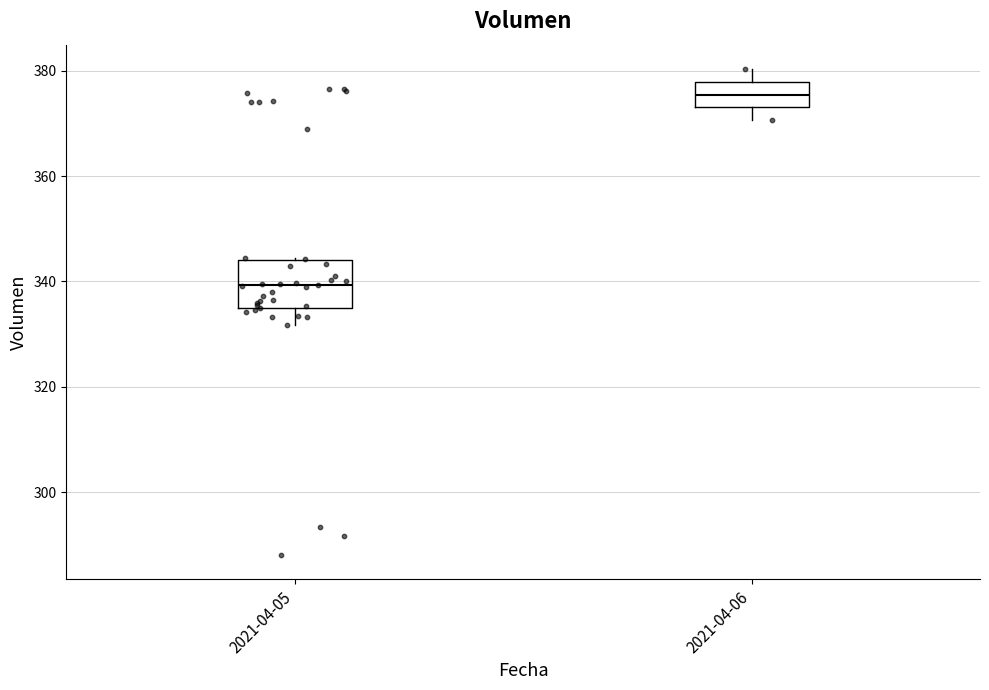

Where is the lower edge of the box for 2021-04-05 on the y-axis? The values are not printed on the chart, so give them approximately, as read against the axis.

334